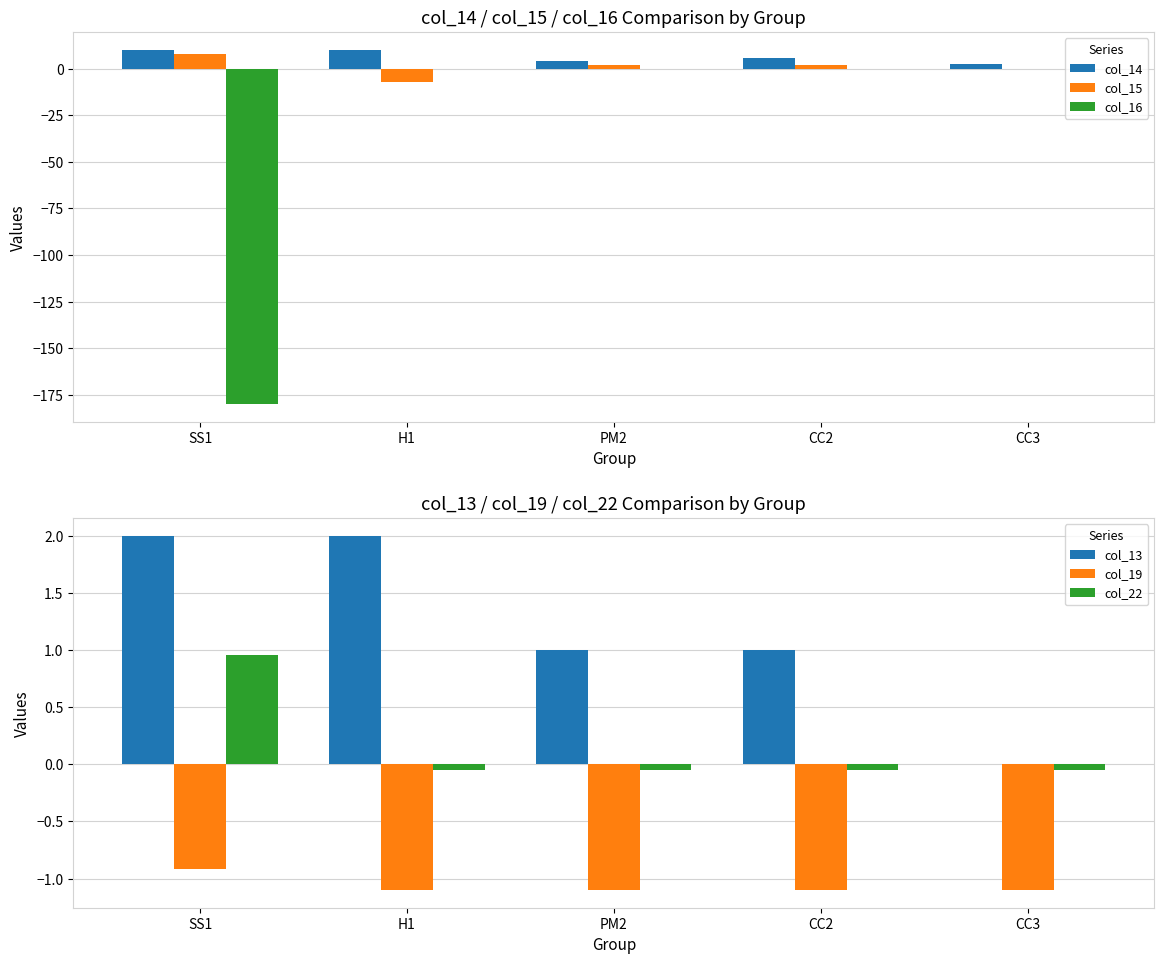

How many bars are there in total?

30